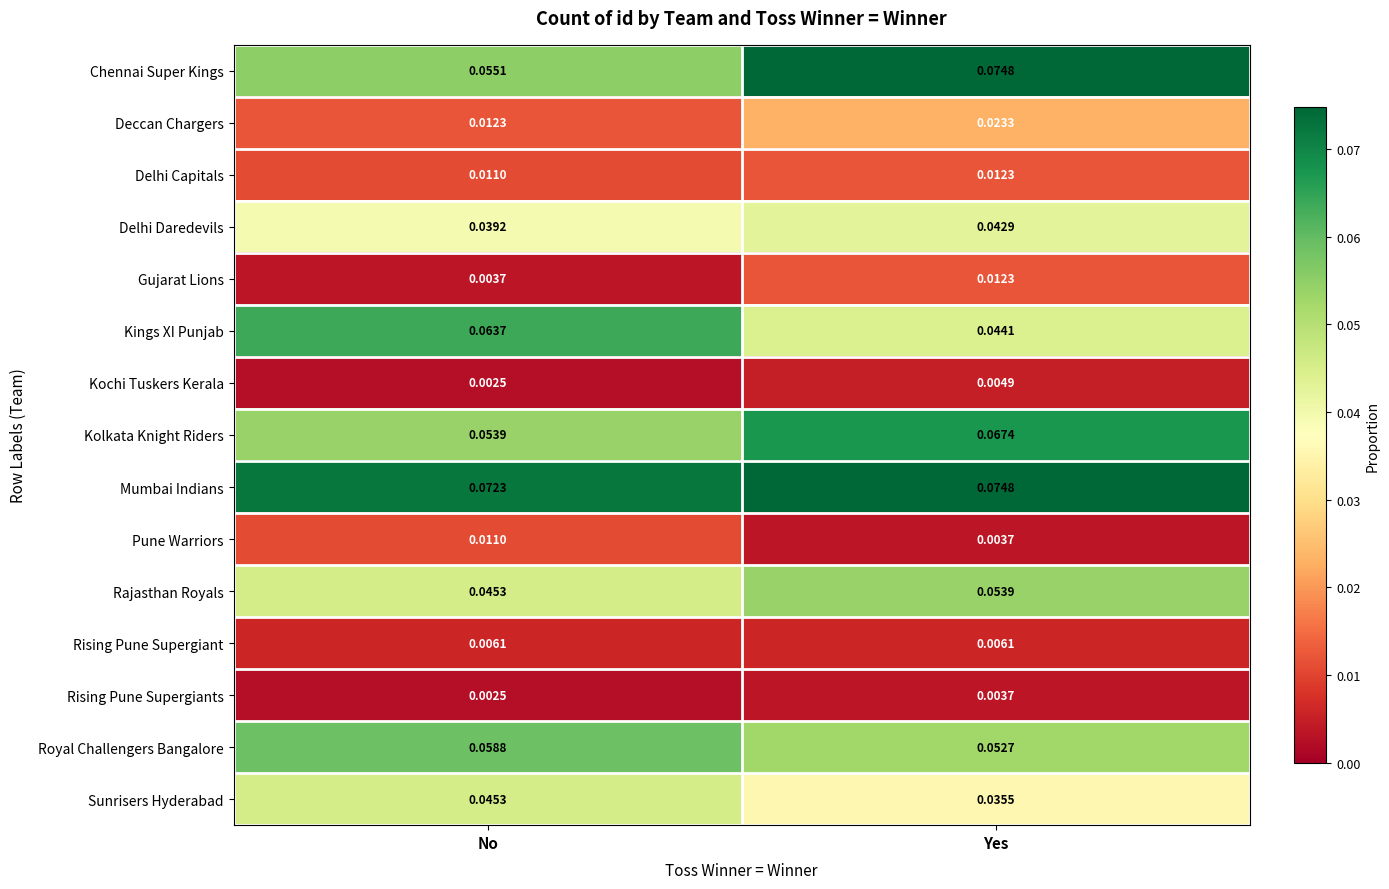

Where is Kochi Tuskers Kerala nearest to the value 0?

No